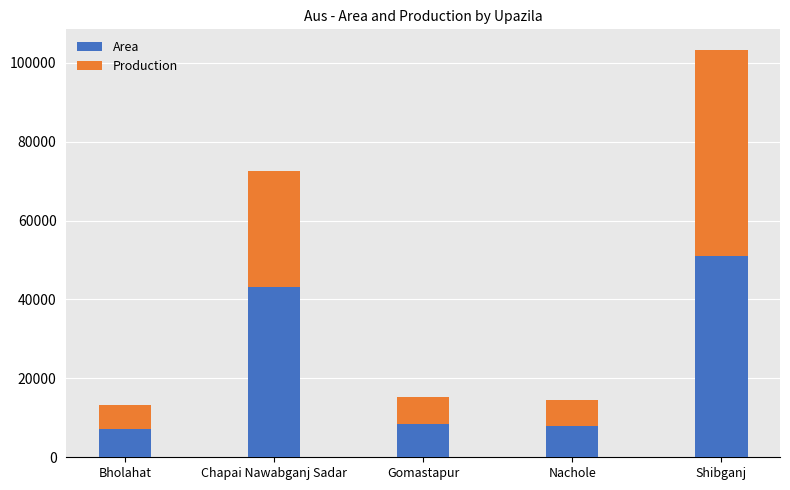

What is the maximum value for Area?

51035